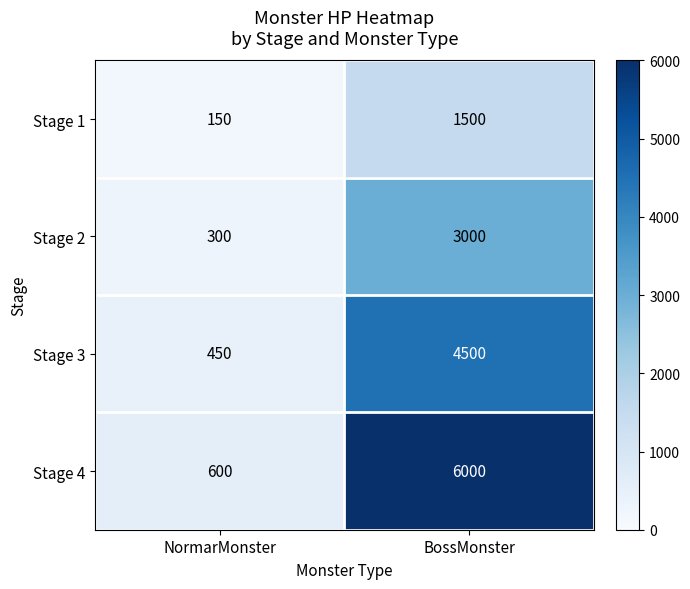

Reading right to left, list all the values displayed in this chart.

Stage 1: BossMonster=1500	NormarMonster=150
Stage 2: BossMonster=3000	NormarMonster=300
Stage 3: BossMonster=4500	NormarMonster=450
Stage 4: BossMonster=6000	NormarMonster=600